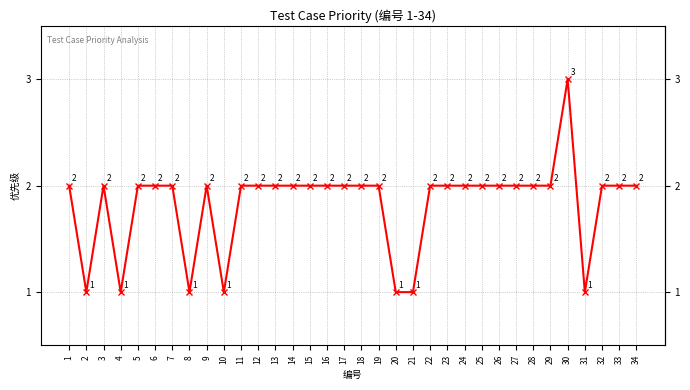

How many data points does each series have?

34